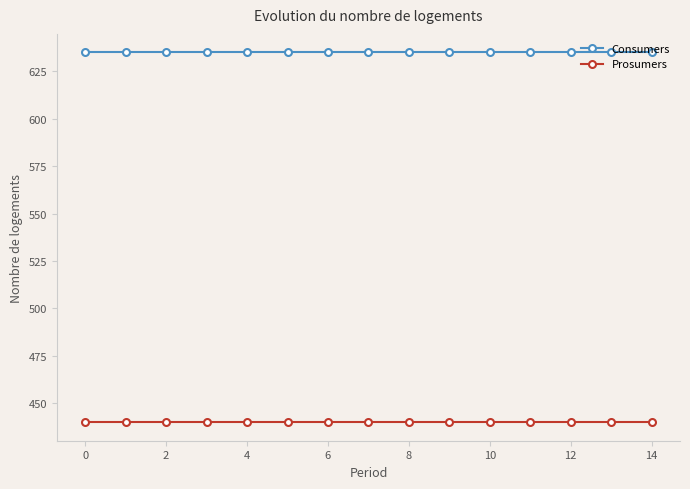

What is the smallest value displayed?

440